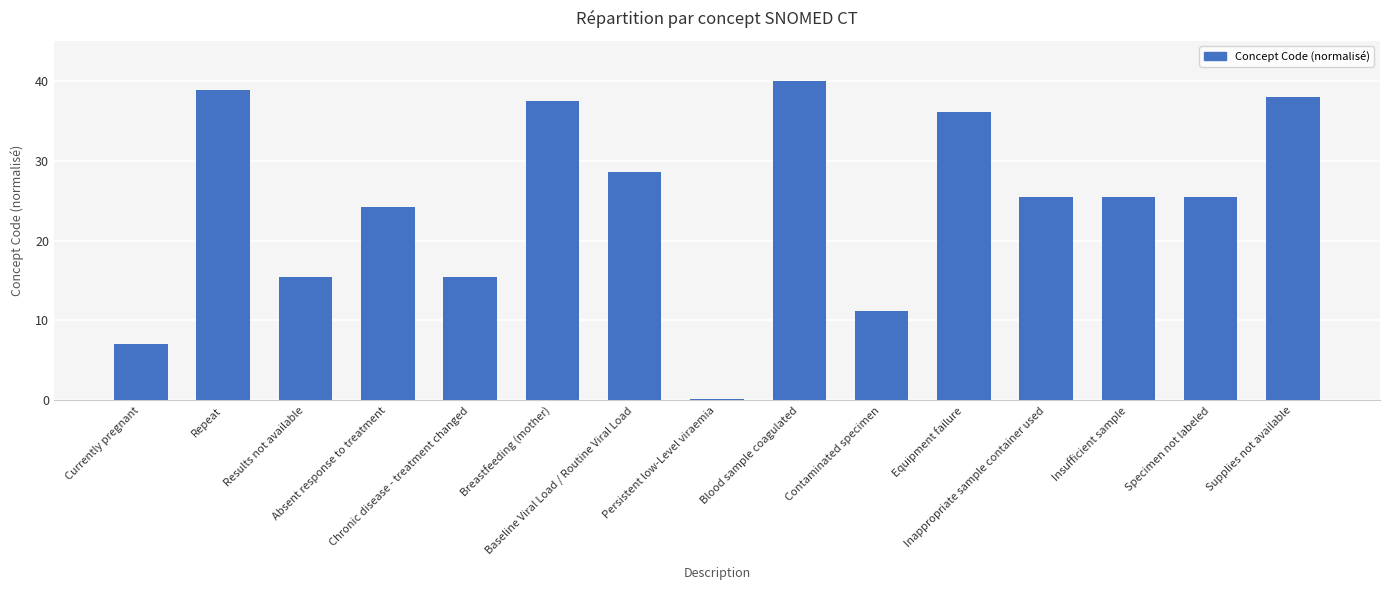

What is the change in value from Repeat to Results not available?

-23.3